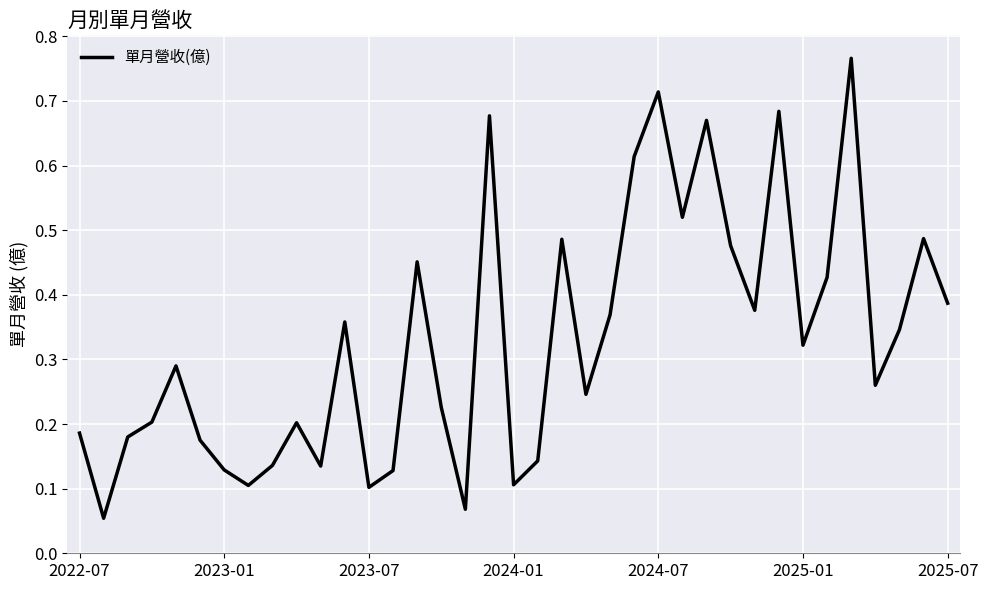

Is this an area chart (filled region under the line)?

No